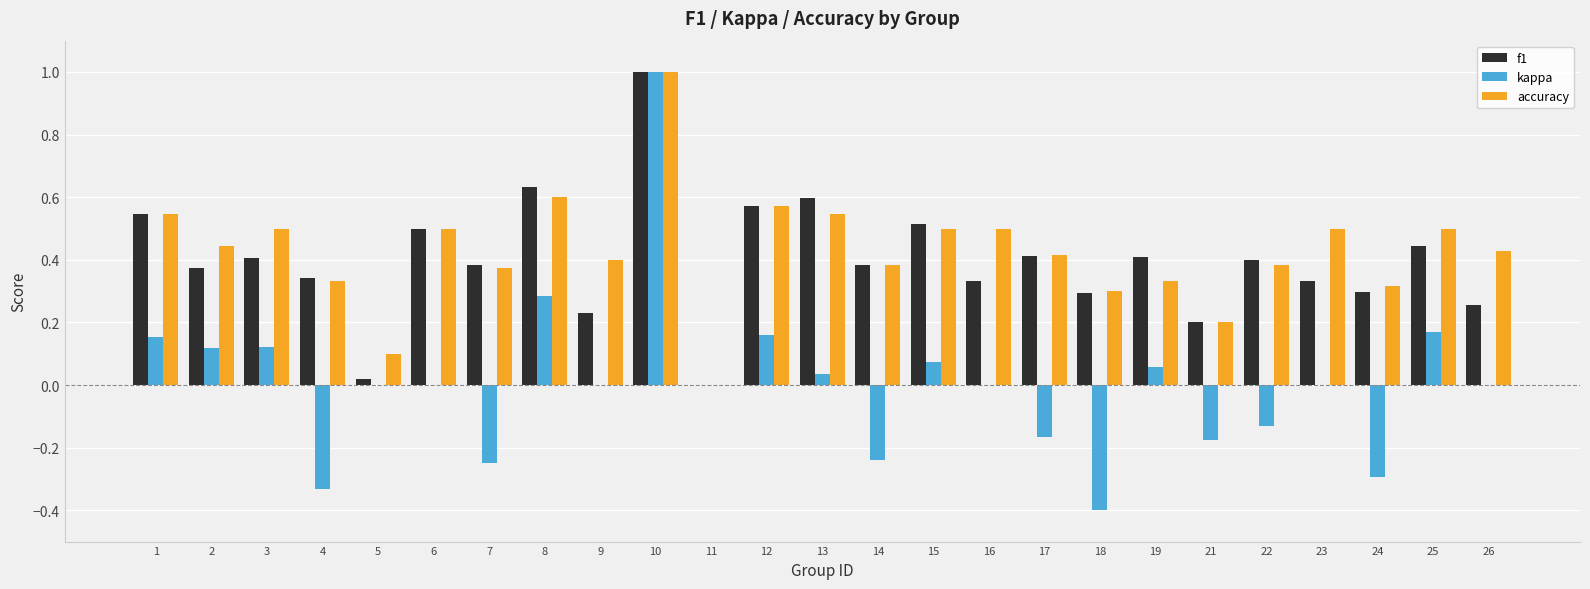

Where is f1 nearest to the value 0?

11